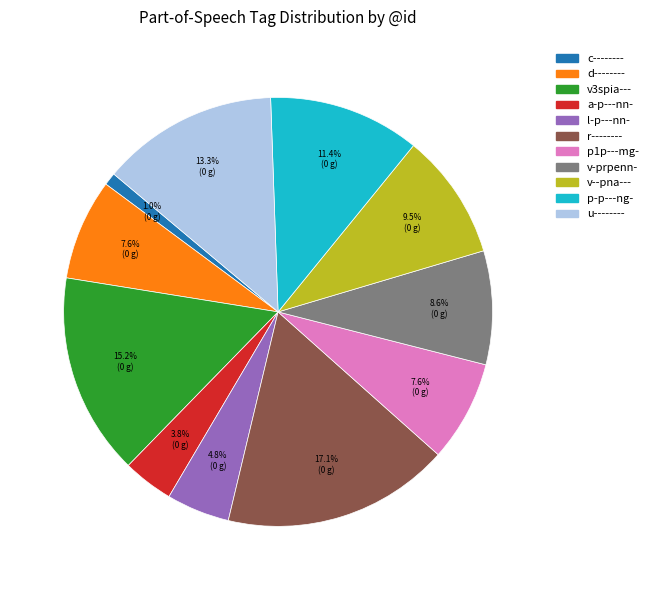

Which has a higher value, r-------- or a-p---nn-?

r--------